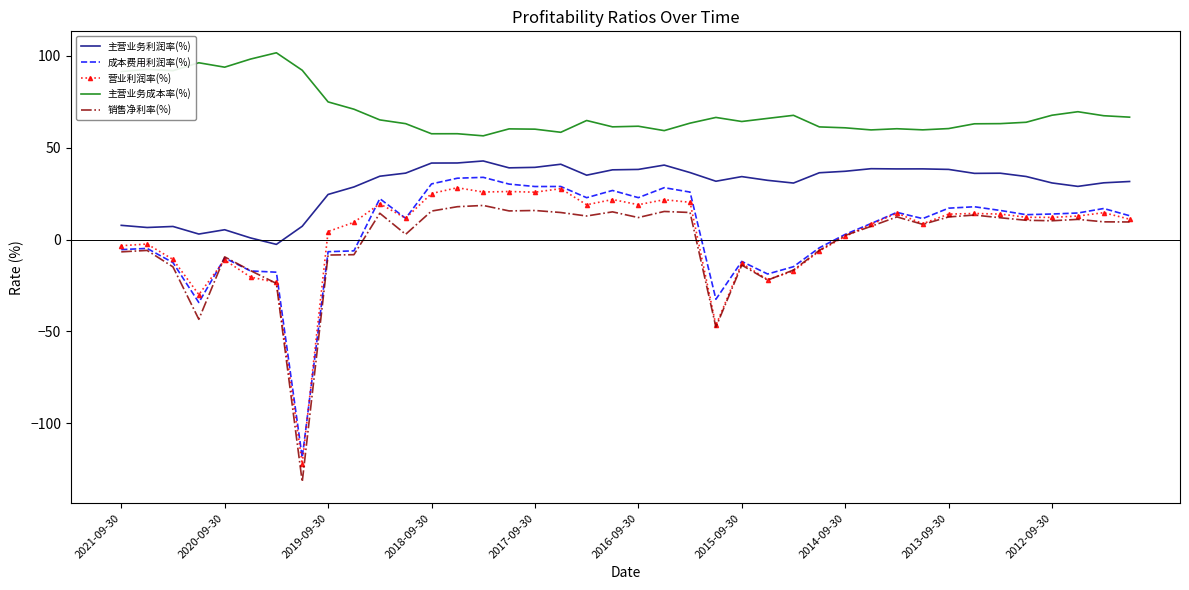

What is the maximum value shown in the chart?

101.6